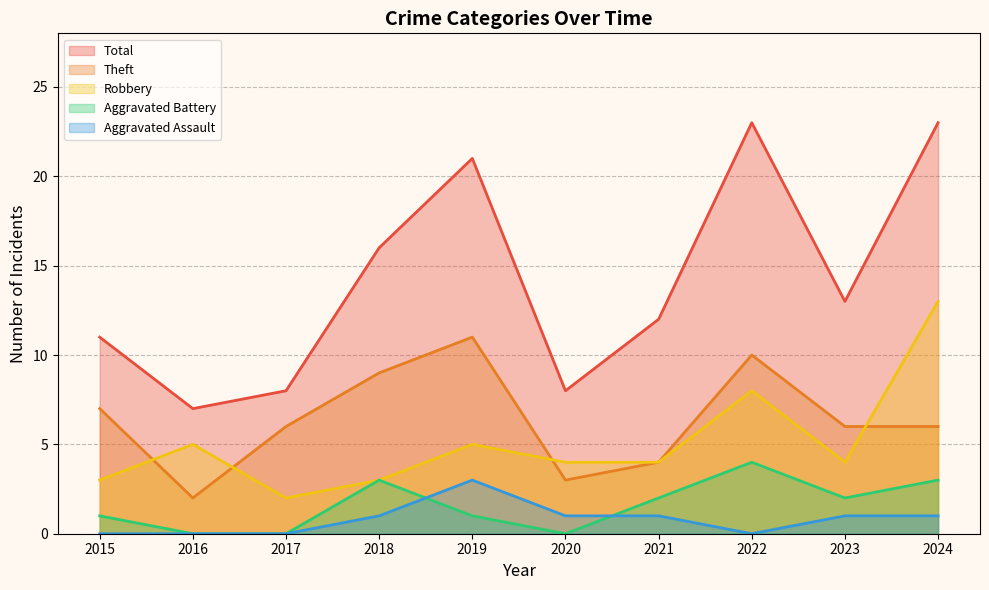

Reading left to right, transcribe all the data shown in this chart.

Robbery: 3	5	2	3	5	4	4	8	4	13
Theft: 7	2	6	9	11	3	4	10	6	6
Aggravated Battery: 1	0	0	3	1	0	2	4	2	3
Aggravated Assault: 0	0	0	1	3	1	1	0	1	1
Total: 11	7	8	16	21	8	12	23	13	23